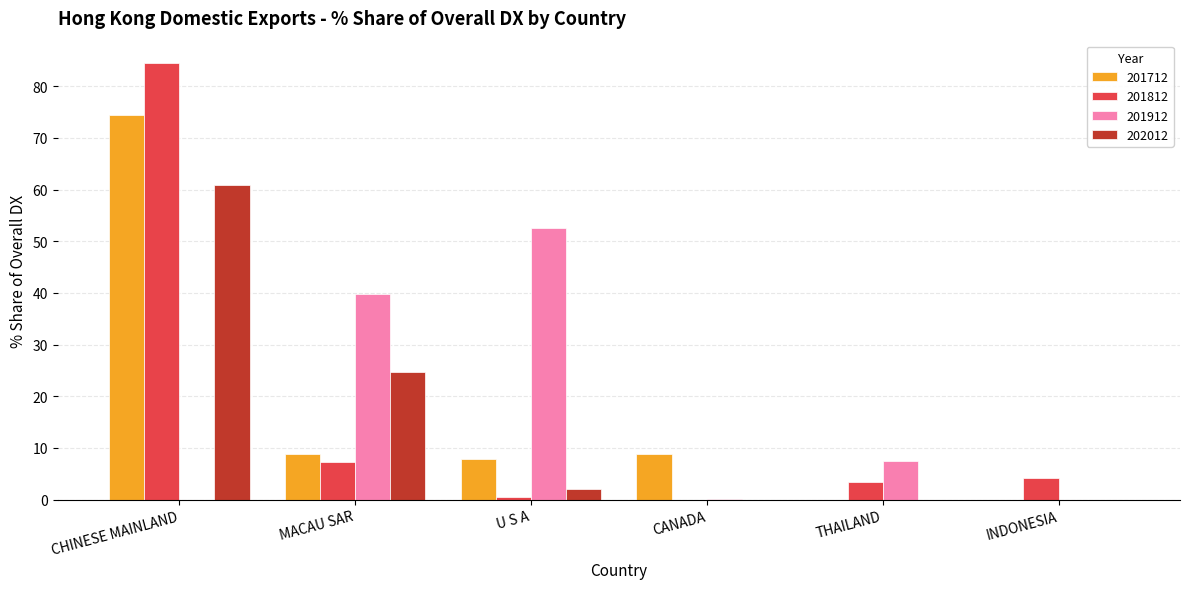

What is the sum of all 201712 values?

99.9